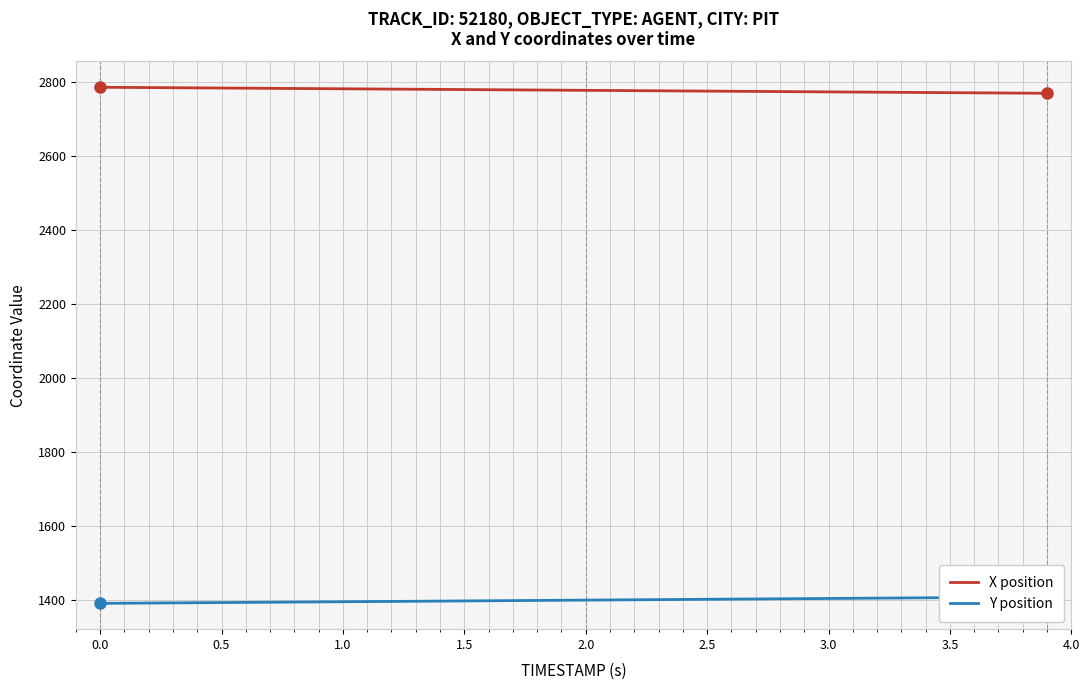

True or false: X position and Y position intersect in this chart.

False